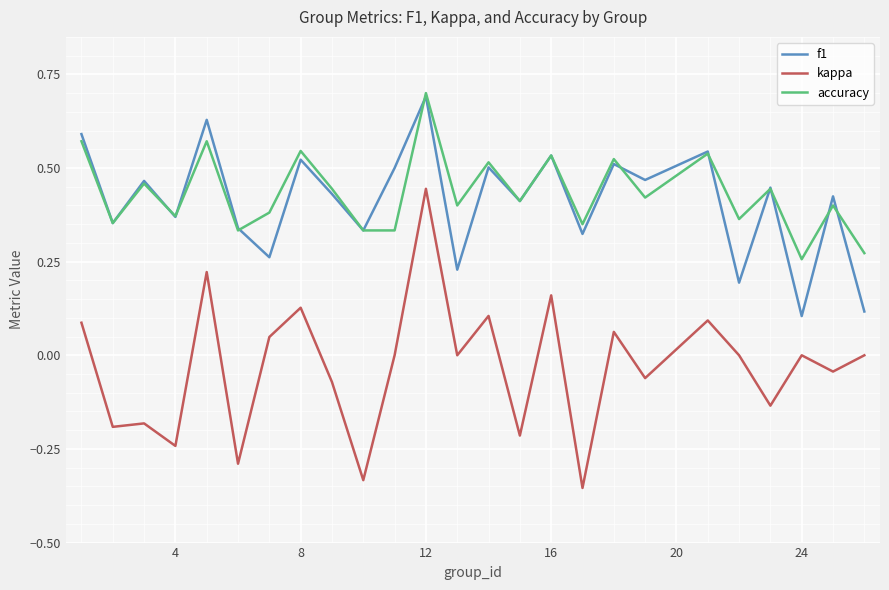

True or false: accuracy and f1 intersect in this chart.

True